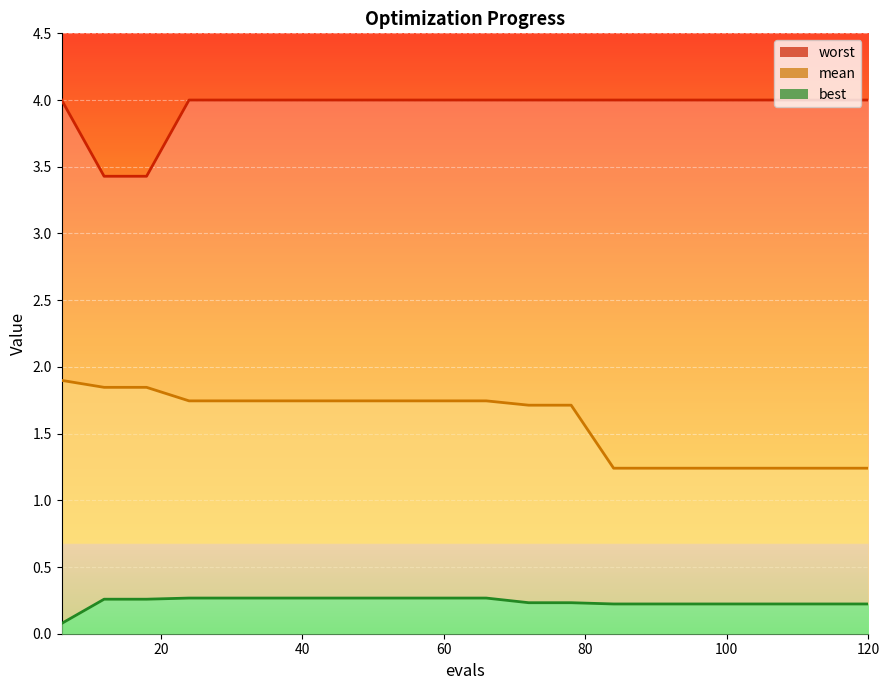

What are all the series names shown in the legend?

mean, best, worst